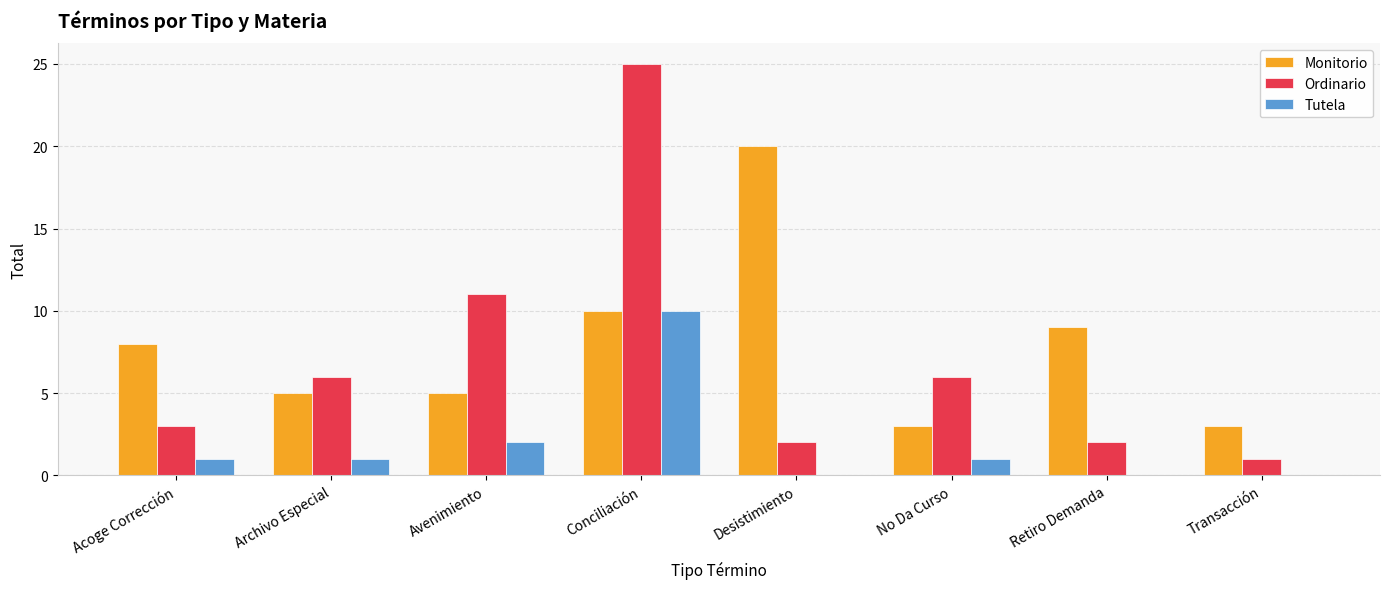

Reading left to right, extract all data points from this chart.

Monitorio: Acoge Corrección=8	Archivo Especial=5	Avenimiento=5	Conciliación=10	Desistimiento=20	No Da Curso=3	Retiro Demanda=9	Transacción=3
Ordinario: Acoge Corrección=3	Archivo Especial=6	Avenimiento=11	Conciliación=25	Desistimiento=2	No Da Curso=6	Retiro Demanda=2	Transacción=1
Tutela: Acoge Corrección=1	Archivo Especial=1	Avenimiento=2	Conciliación=10	Desistimiento=0	No Da Curso=1	Retiro Demanda=0	Transacción=0